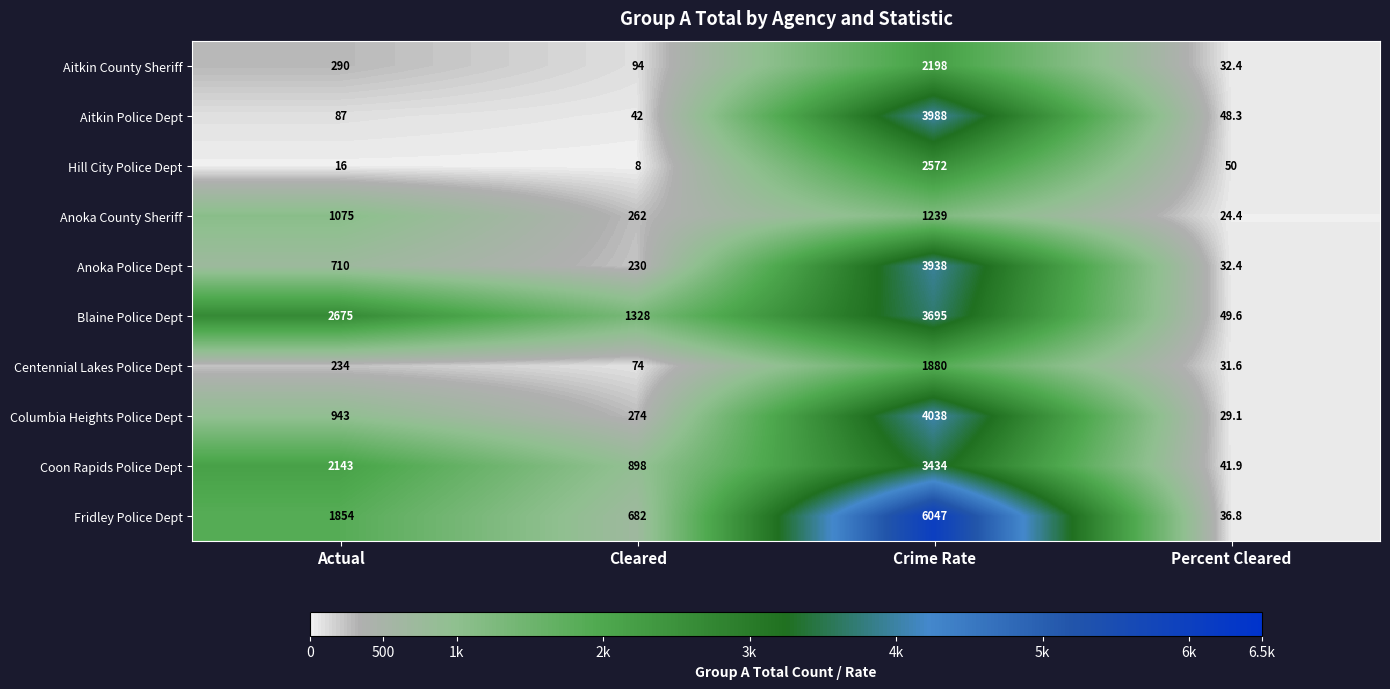

How many distinct data groups are displayed?

10